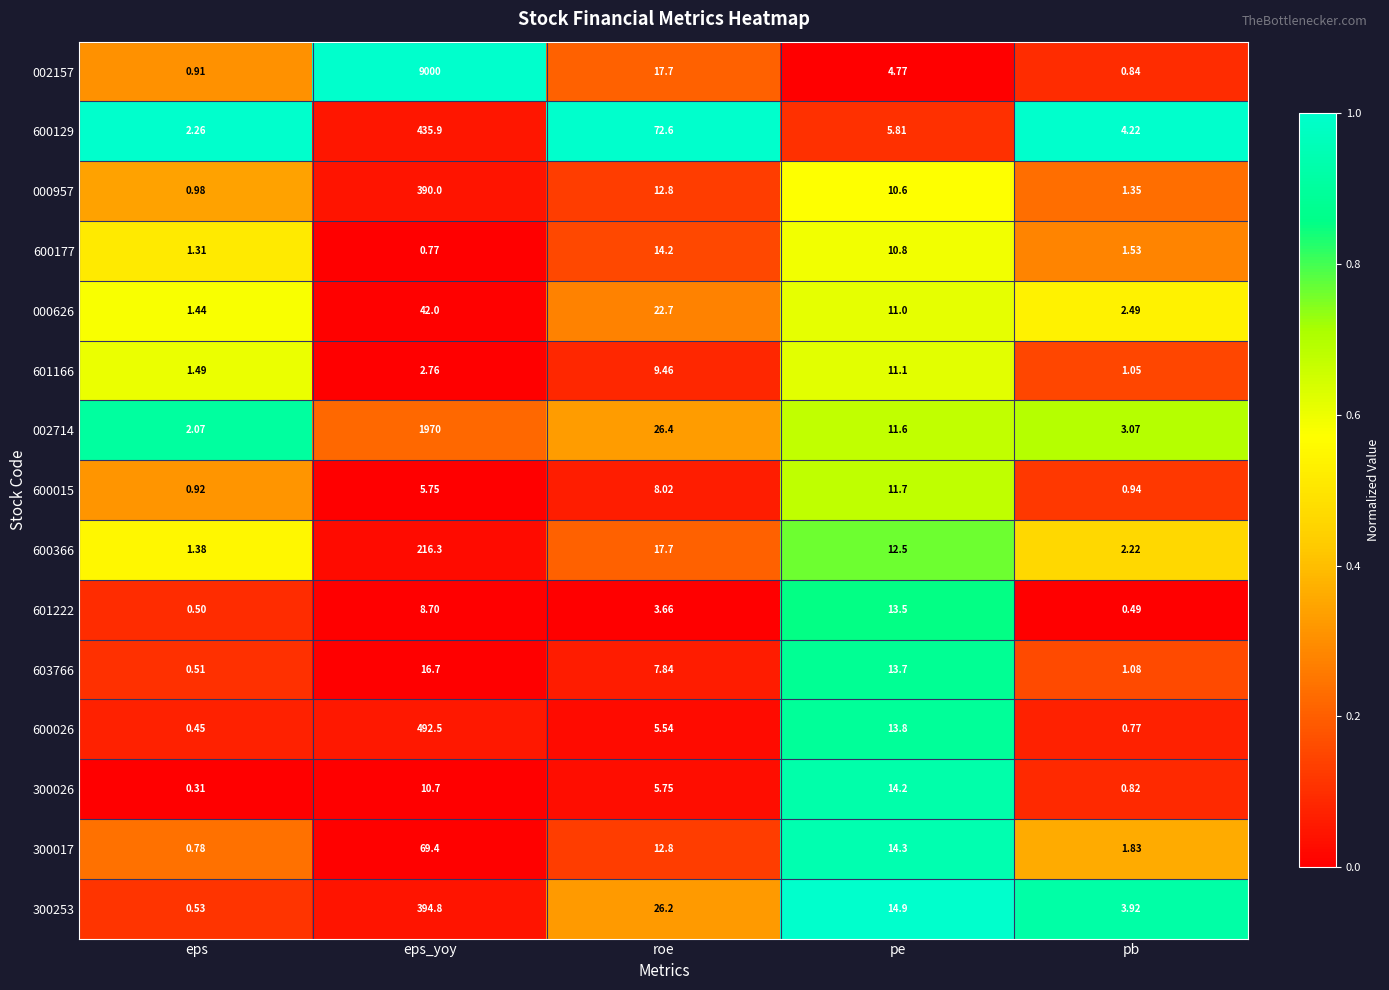

Between eps_yoy and roe, which series saw the biggest shift?

002157